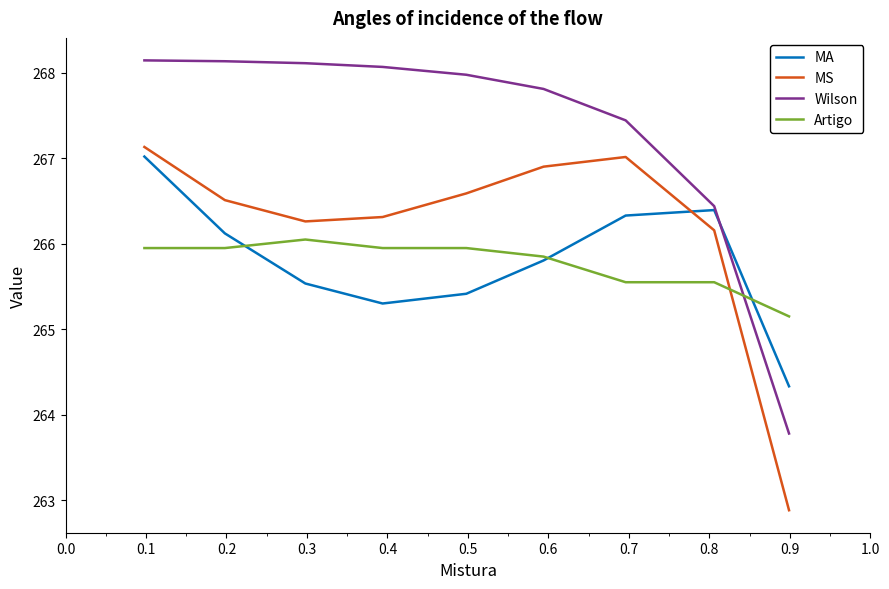

What is the minimum value shown in the chart?

262.9